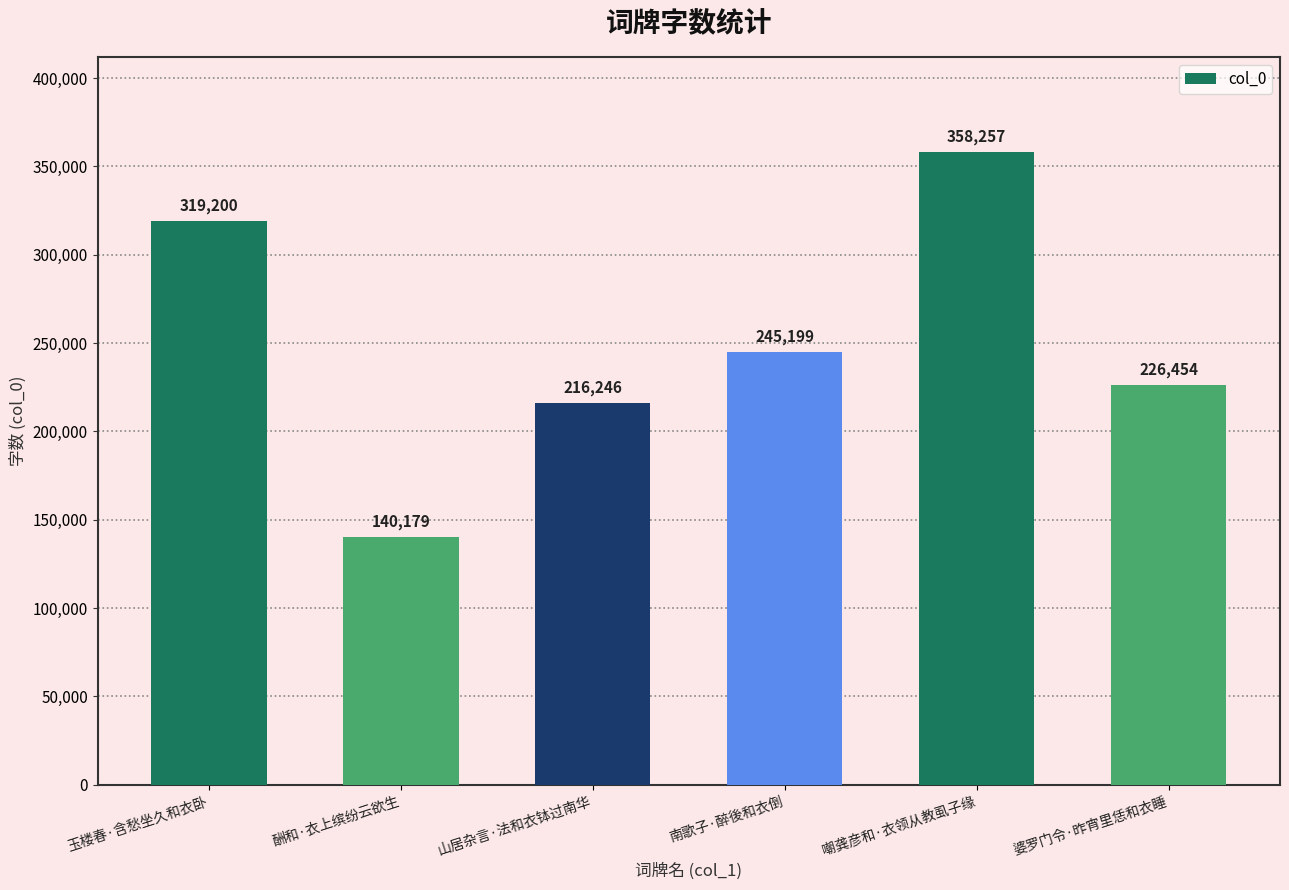

List the labels in order of value, smallest first.

酬和·衣上缤纷云欲生, 山居杂言·法和衣钵过南华, 婆罗门令·昨宵里恁和衣睡, 南歌子·醉後和衣倒, 玉楼春·含愁坐久和衣卧, 嘲龚彦和·衣领从教虱子缘